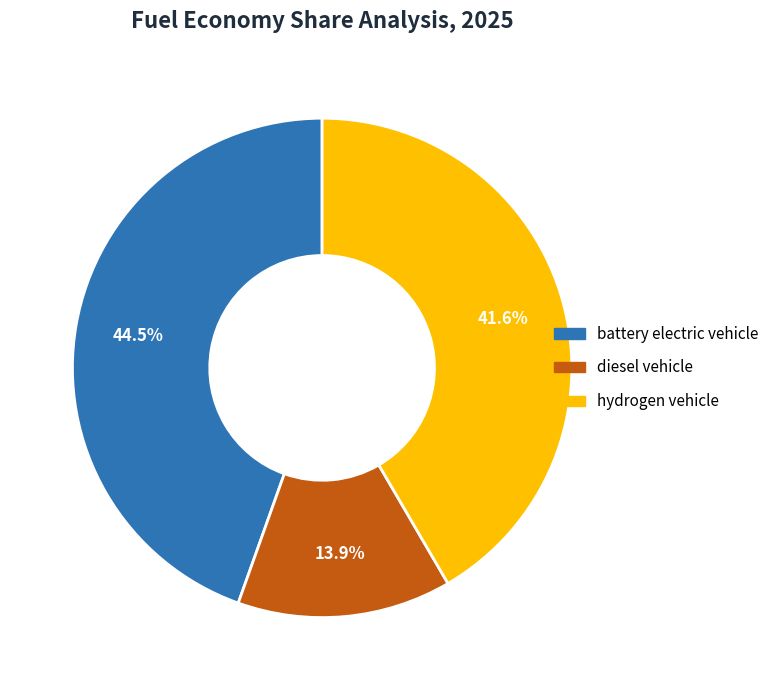

To the nearest percent, what is the difference between the largest and smallest slice percentages?

31%